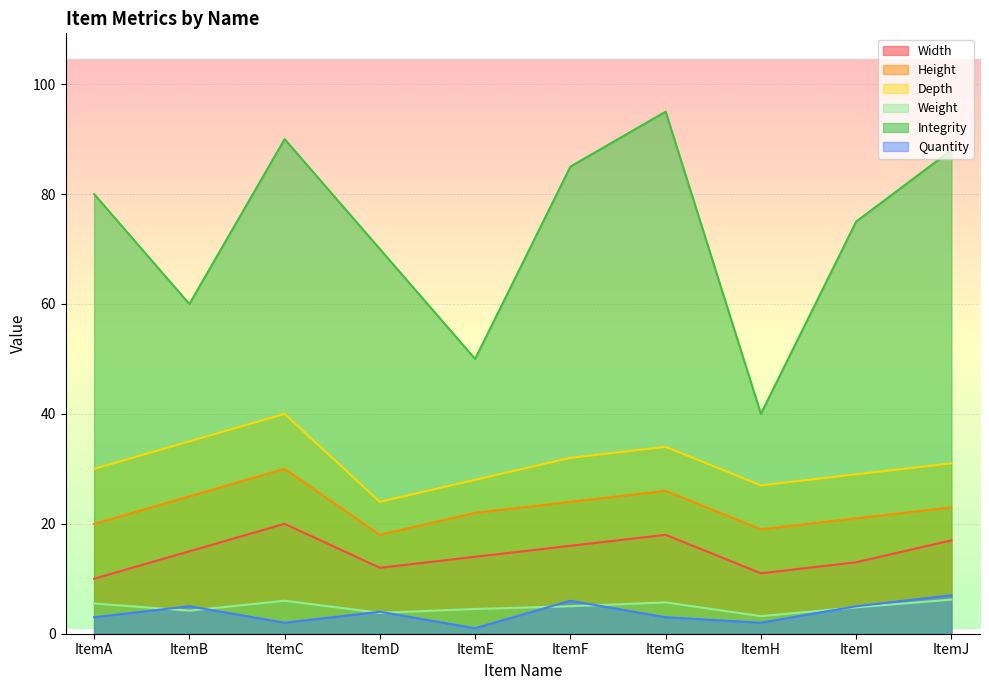

Which series has the largest range (max minus min)?

Integrity